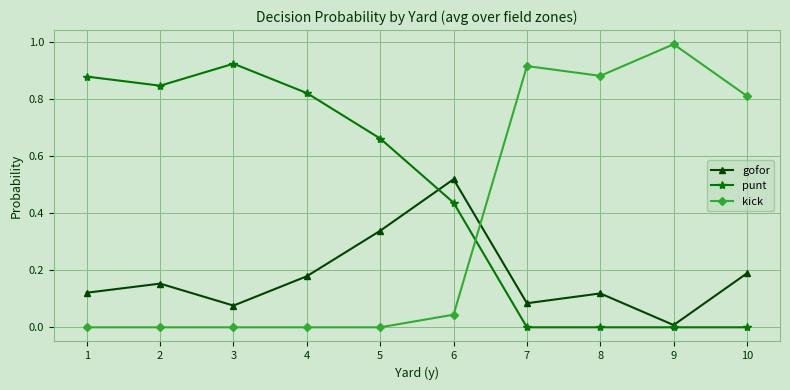

Where is the first local maximum for punt?

3